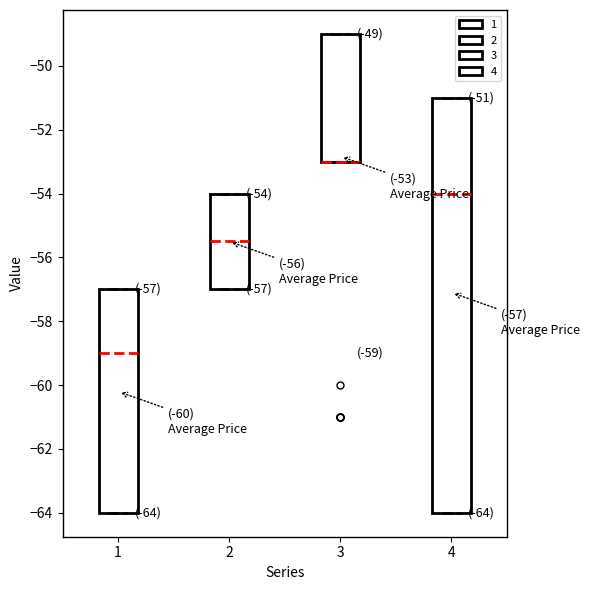

Comparing the boxes themselves (not the whiskers), which one is the tallest?

4